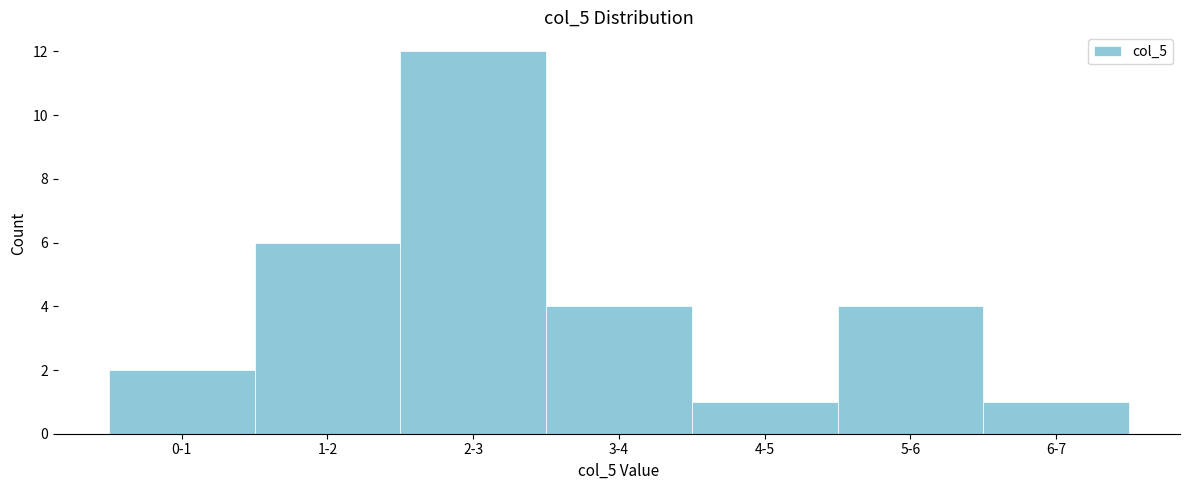

Reading left to right, transcribe all the data shown in this chart.

2	6	12	4	1	4	1